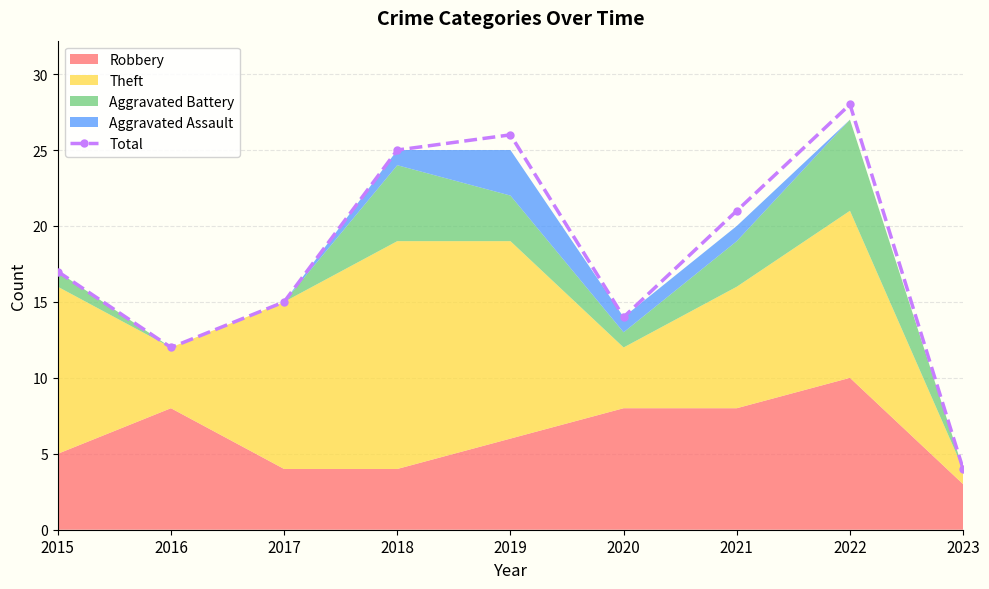

What is the difference between the maximum and minimum values?

24